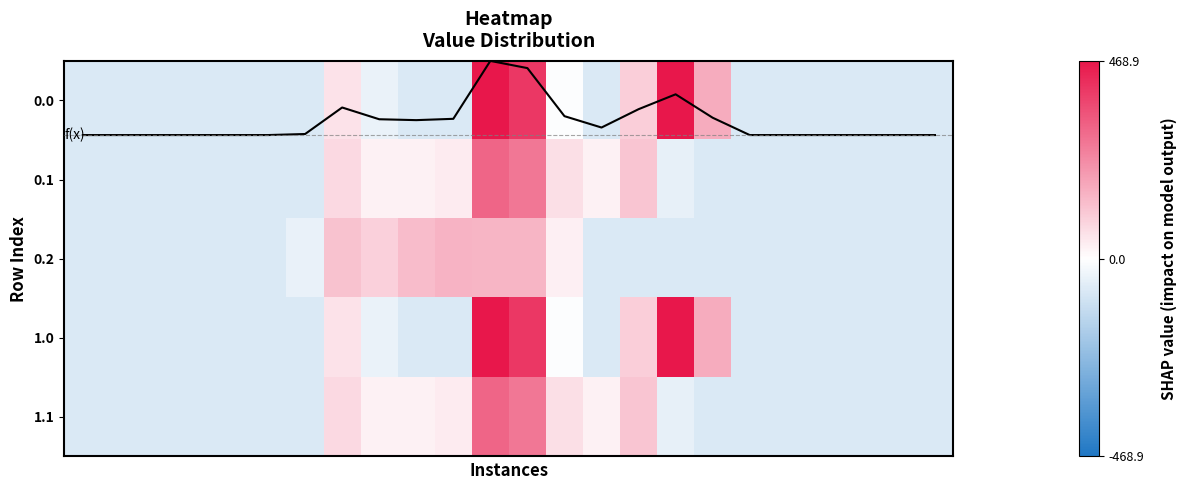

How many positive values does the 1.0 series have?

6